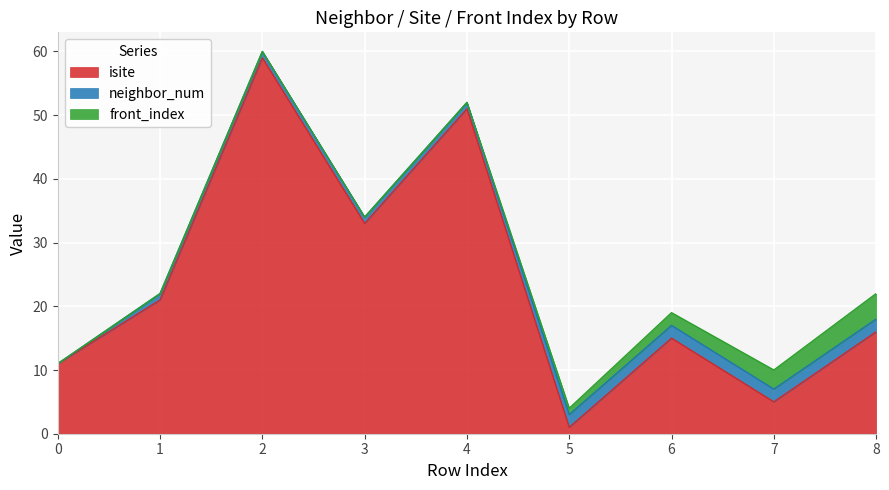

What are all the series names shown in the legend?

isite, neighbor_num, front_index